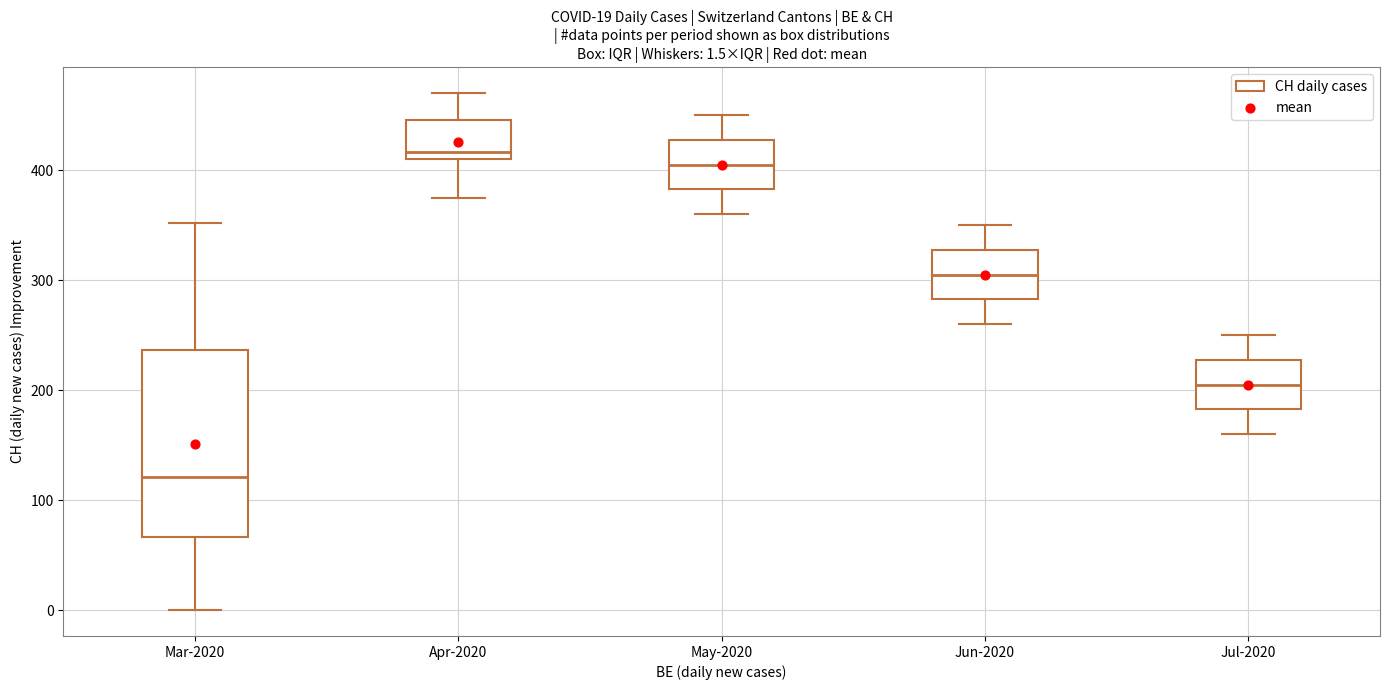

Which box has the highest median line?

Apr-2020